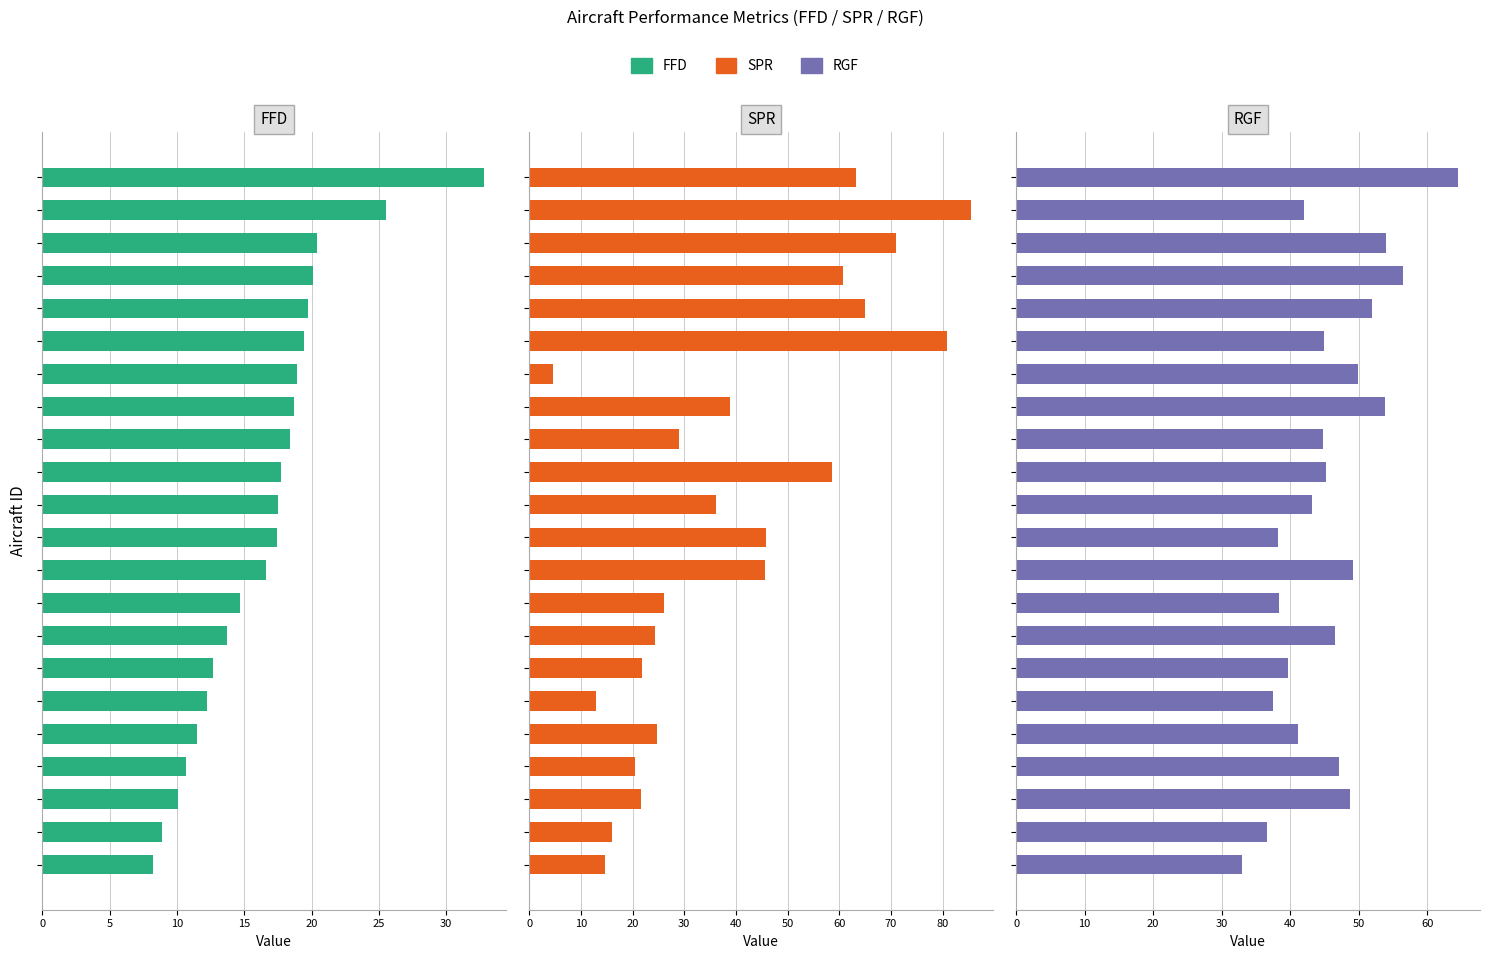

At 16, list the series in order from largest to smallest.

SPR, RGF, FFD